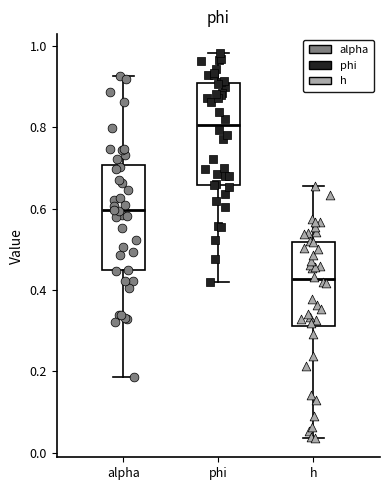

Which box has the lowest median line?

h